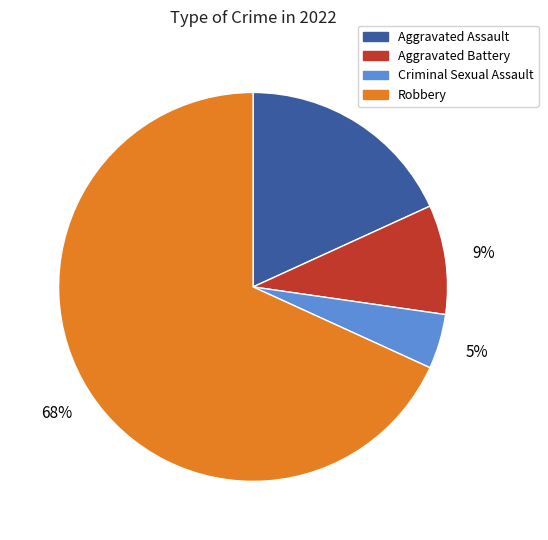

What is the majority slice?

Robbery